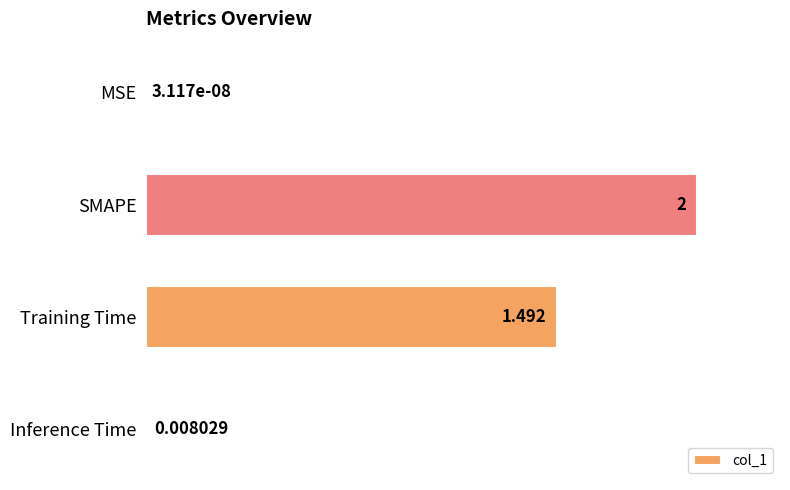

At which label is the value closest to 0?

MSE